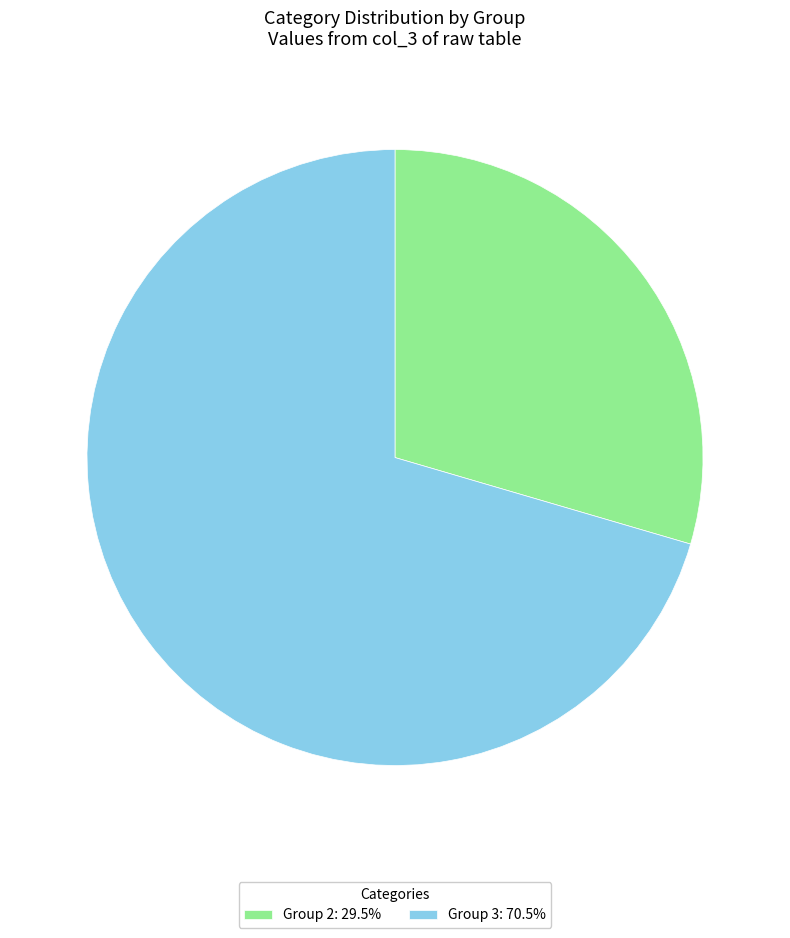

Do Group 2: 29.5% and Group 3: 70.5% together represent more than half of the pie?

Yes